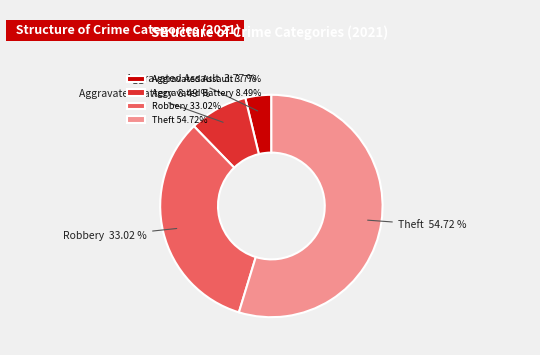

How many segments does this pie chart have?

4